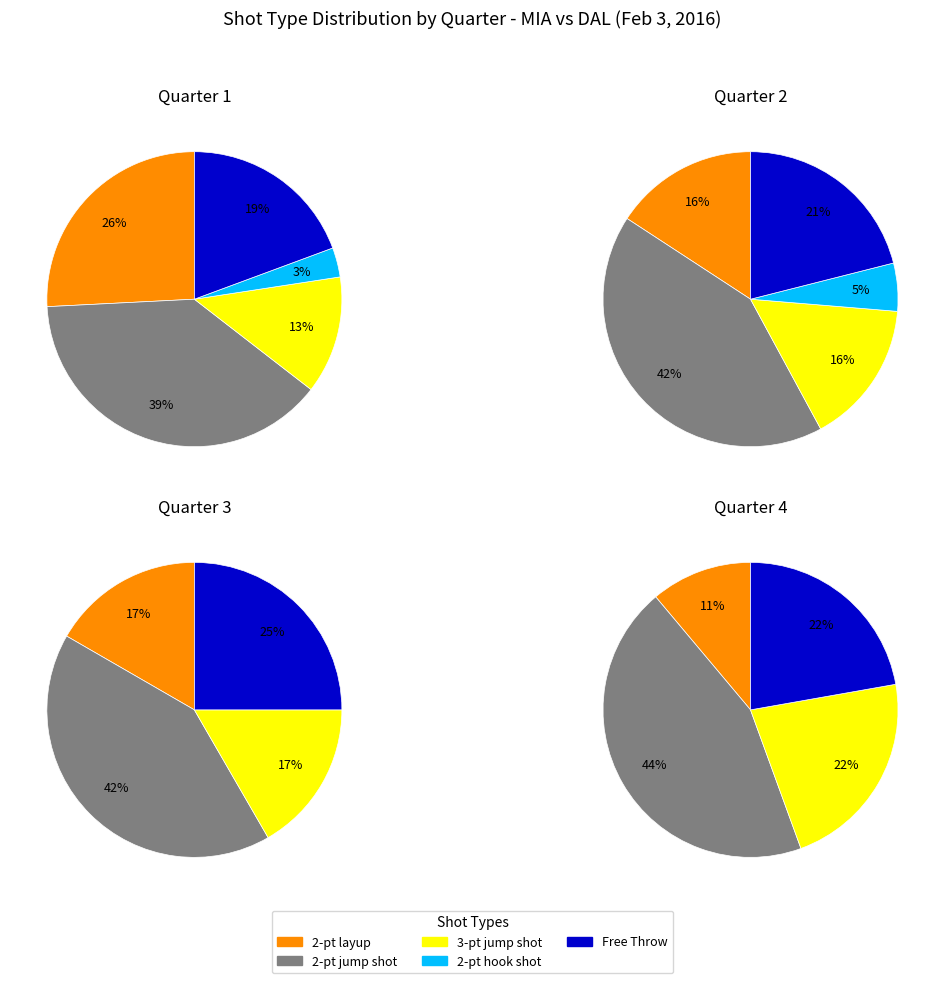

How many segments does this pie chart have?

4